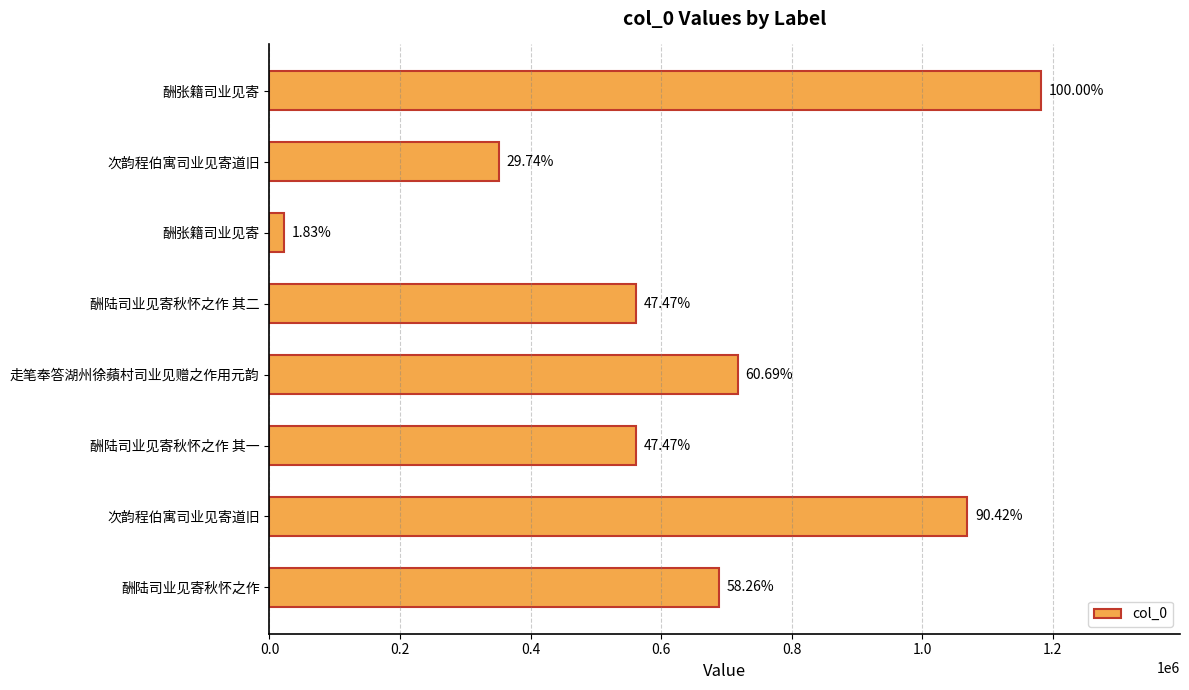

Are the bars horizontal?

Yes